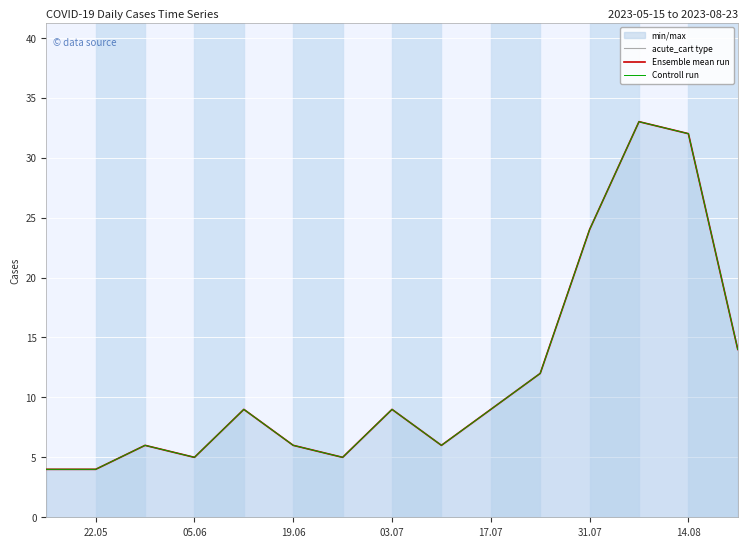

At which category does the chart reach its minimum across all series?

22.05